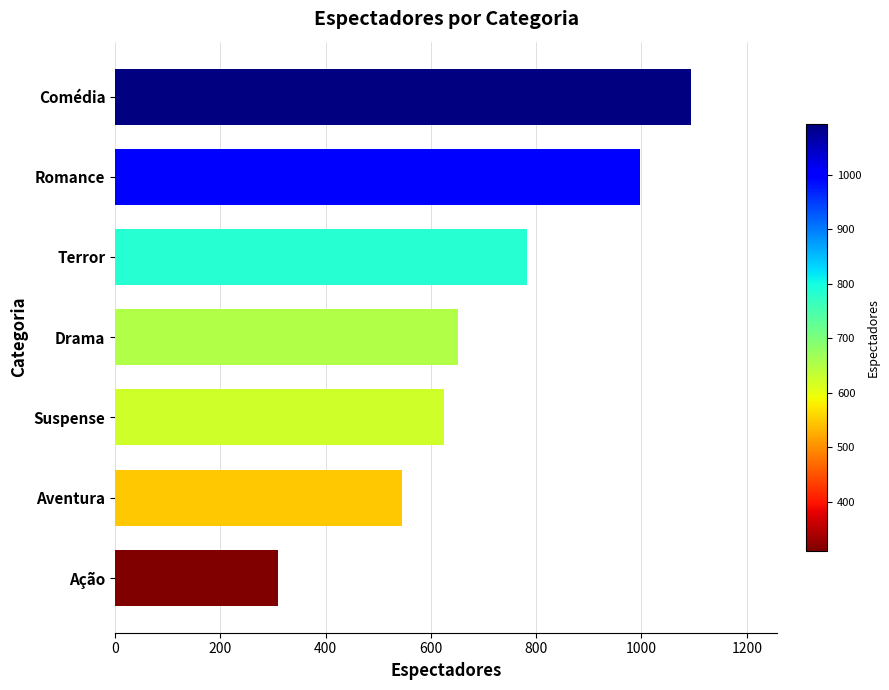

Are the bars horizontal?

Yes